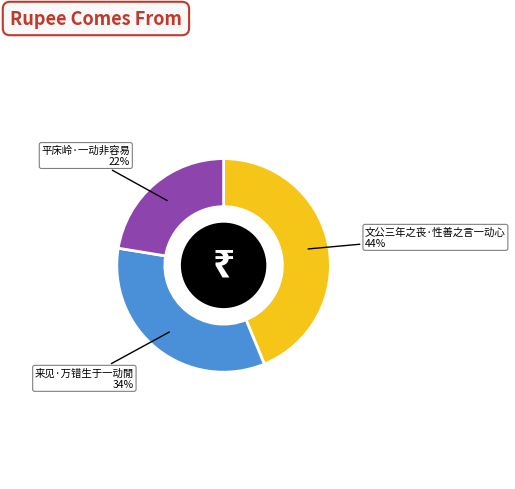

To the nearest percent, what is the average slice percentage?

33%